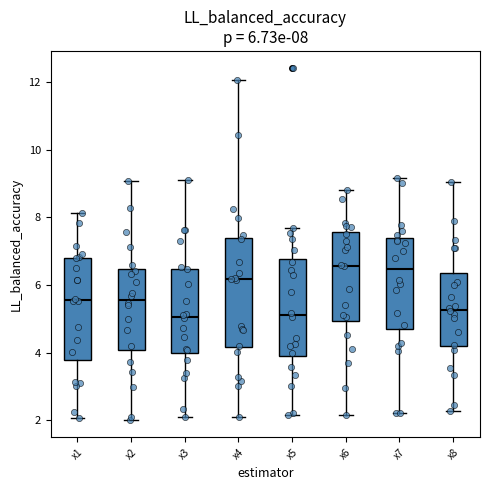

Which box is the tallest, from its lower edge to its upper edge?

x4